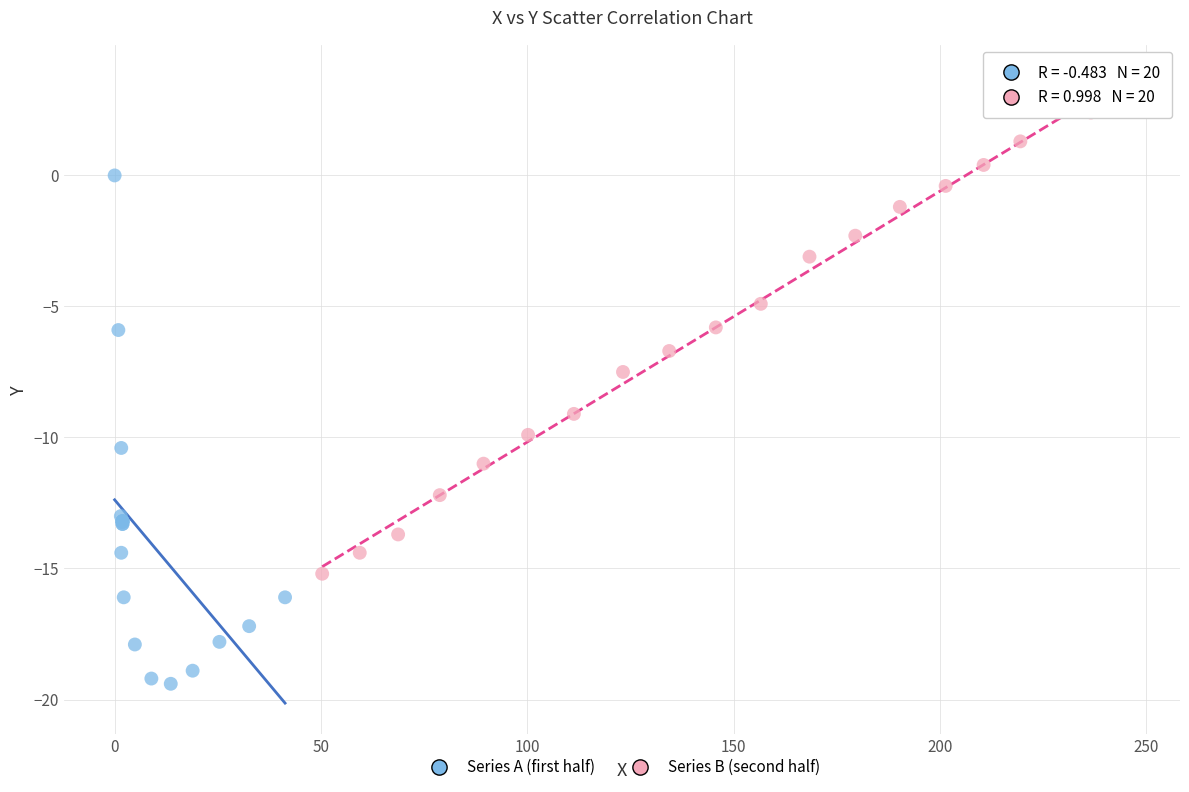

Which series reaches the maximum Y coordinate?

Series B (second half)